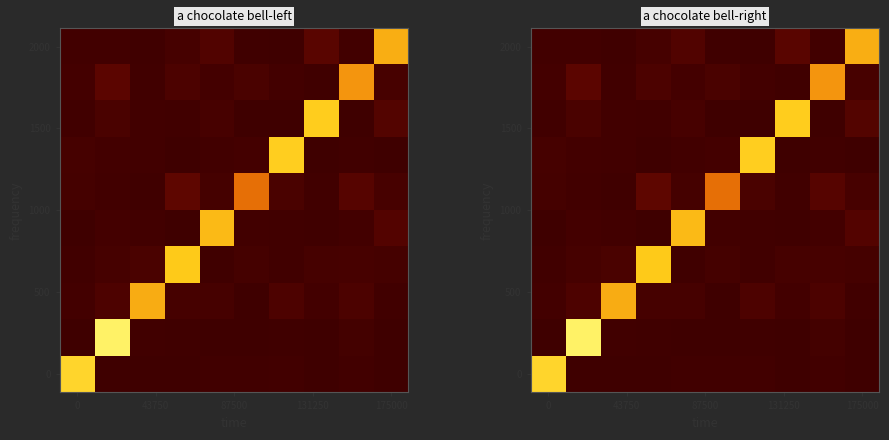

At how many categories does at least one series exceed 977?

10